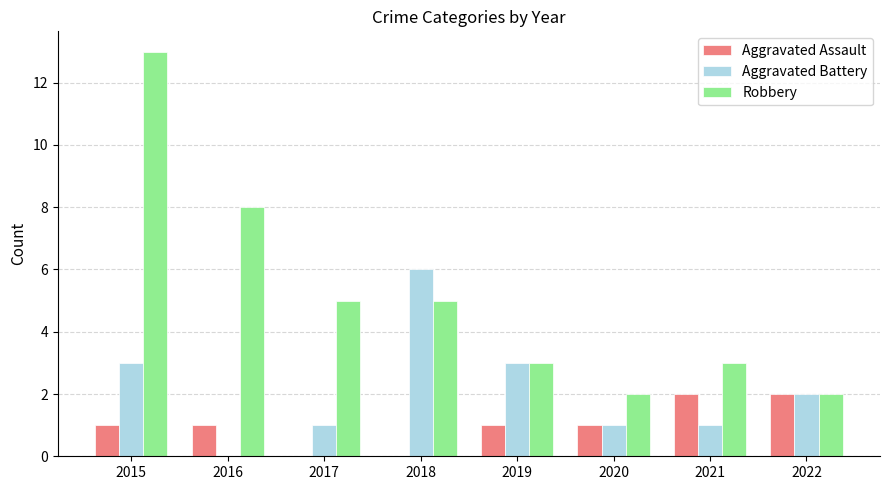

Reading left to right, transcribe all the data shown in this chart.

Aggravated Assault: 1	1	0	0	1	1	2	2
Aggravated Battery: 3	0	1	6	3	1	1	2
Robbery: 13	8	5	5	3	2	3	2